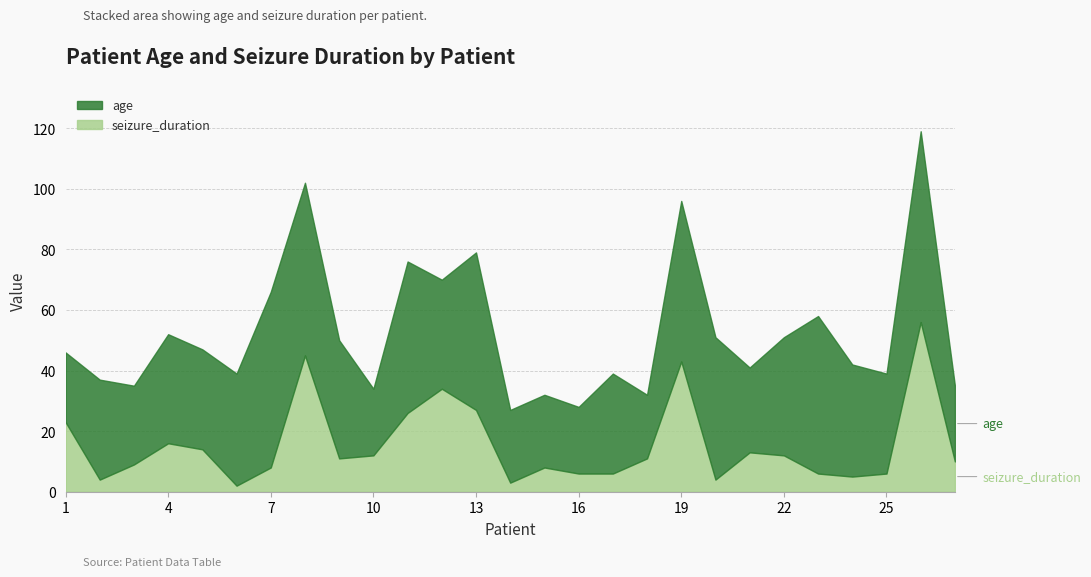

What is the difference between the second highest and minimum values in the age series?

37